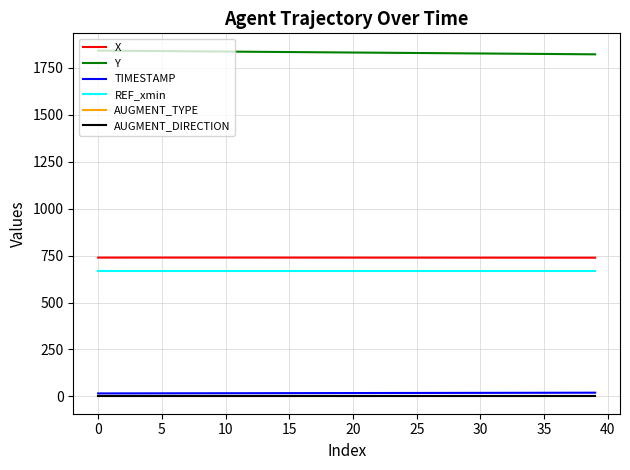

True or false: REF_xmin and AUGMENT_TYPE intersect in this chart.

False